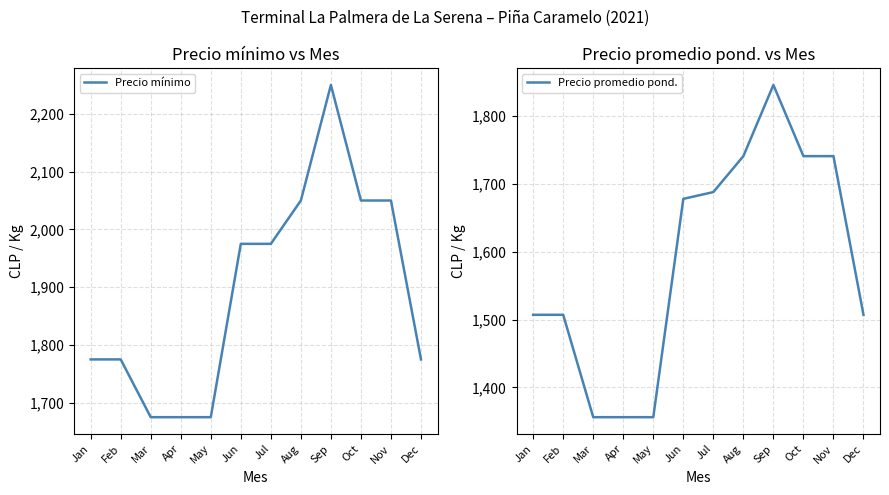

What is the difference between the highest and lowest values at Nov?

309